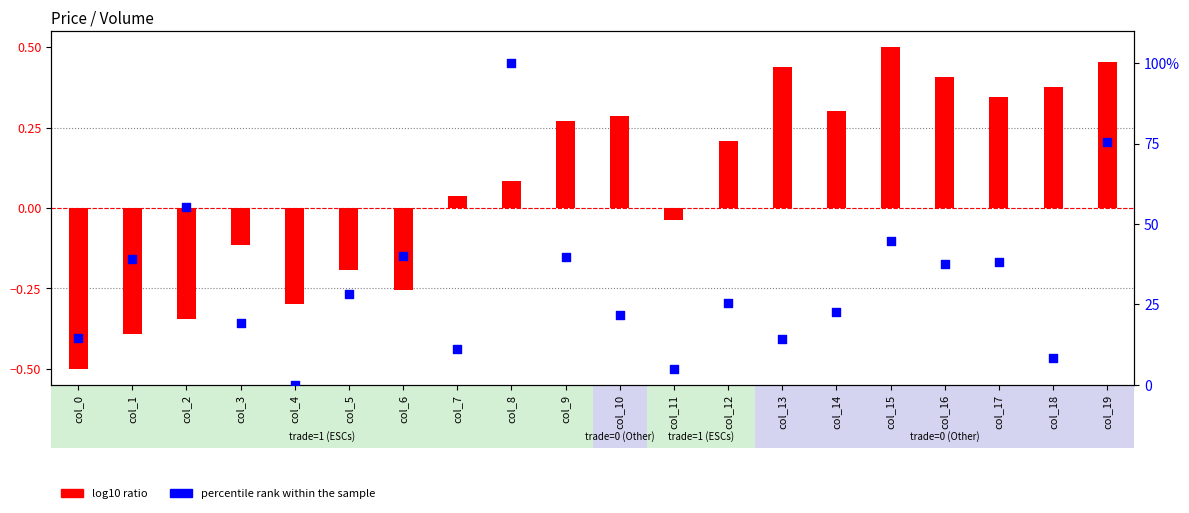

What are all the series names shown in the legend?

log10 ratio, percentile rank within the sample